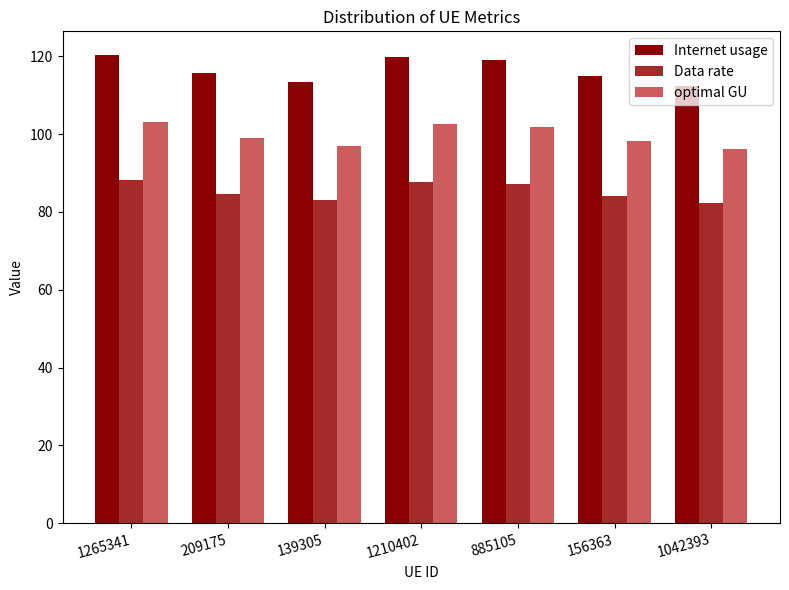

Between 1265341 and 1042393, which series saw the biggest shift?

Internet usage